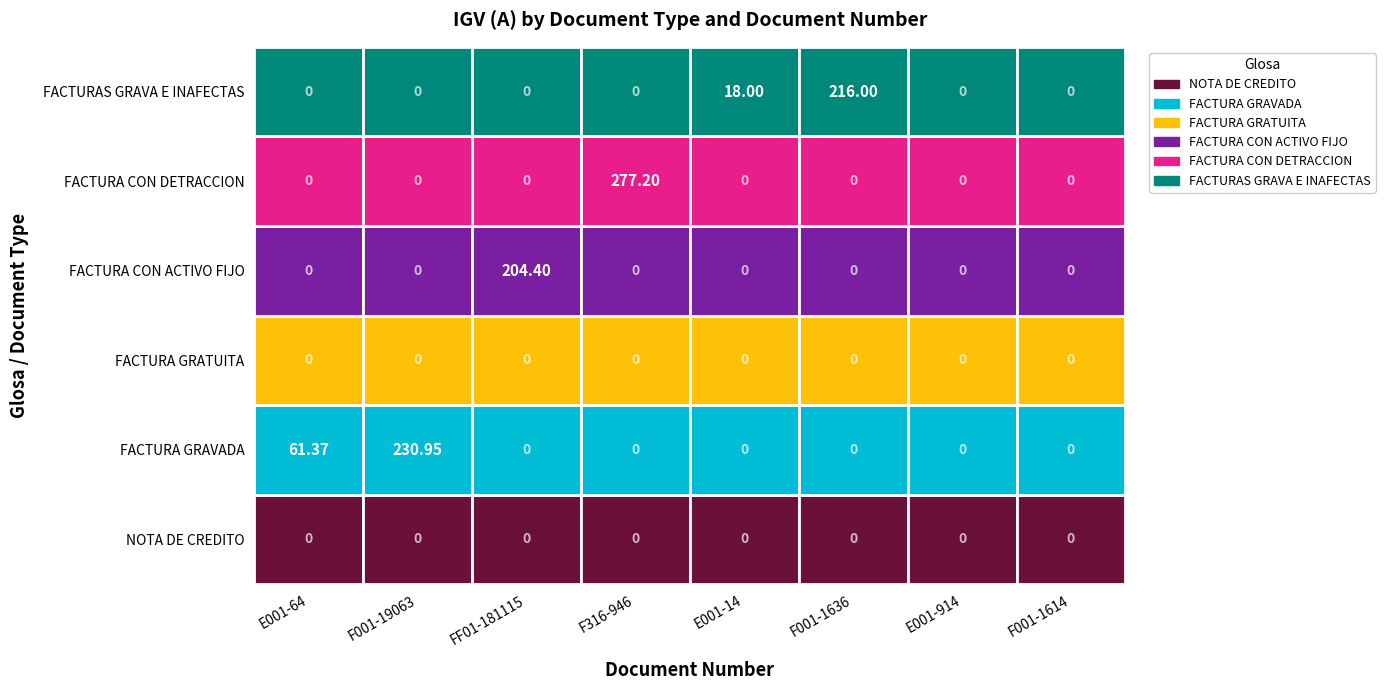

What is the difference between the maximum and minimum values in the FACTURA GRAVADA series?

230.9